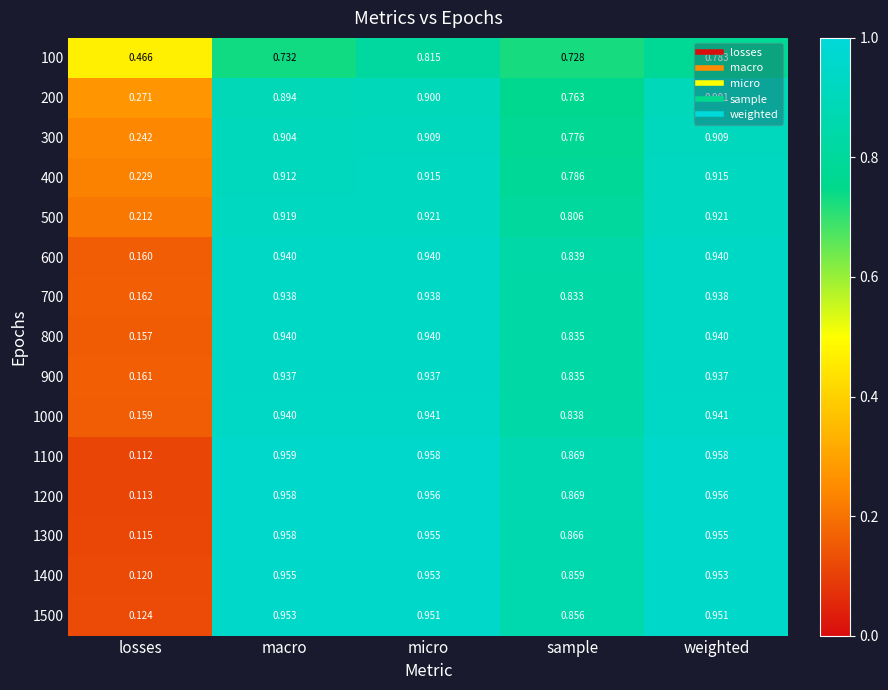

Which category has the lowest value across all series?

losses